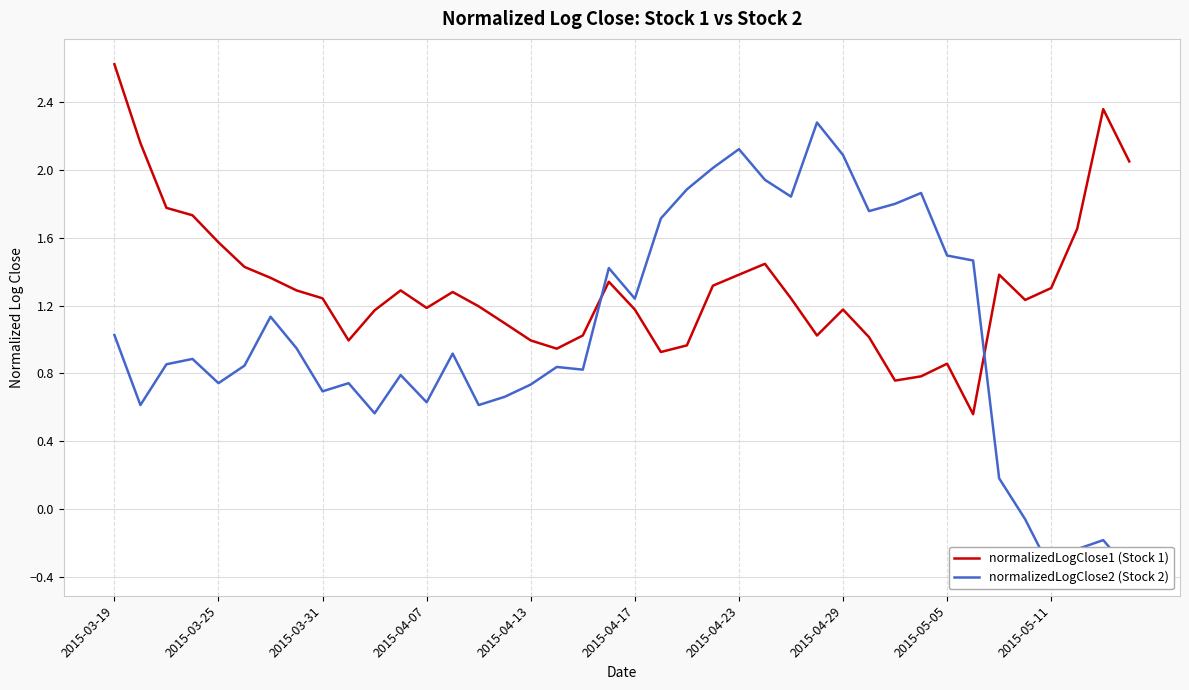

The normalizedLogClose1 (Stock 1) series shows 1.6 at 2015-03-25. True or false?

True